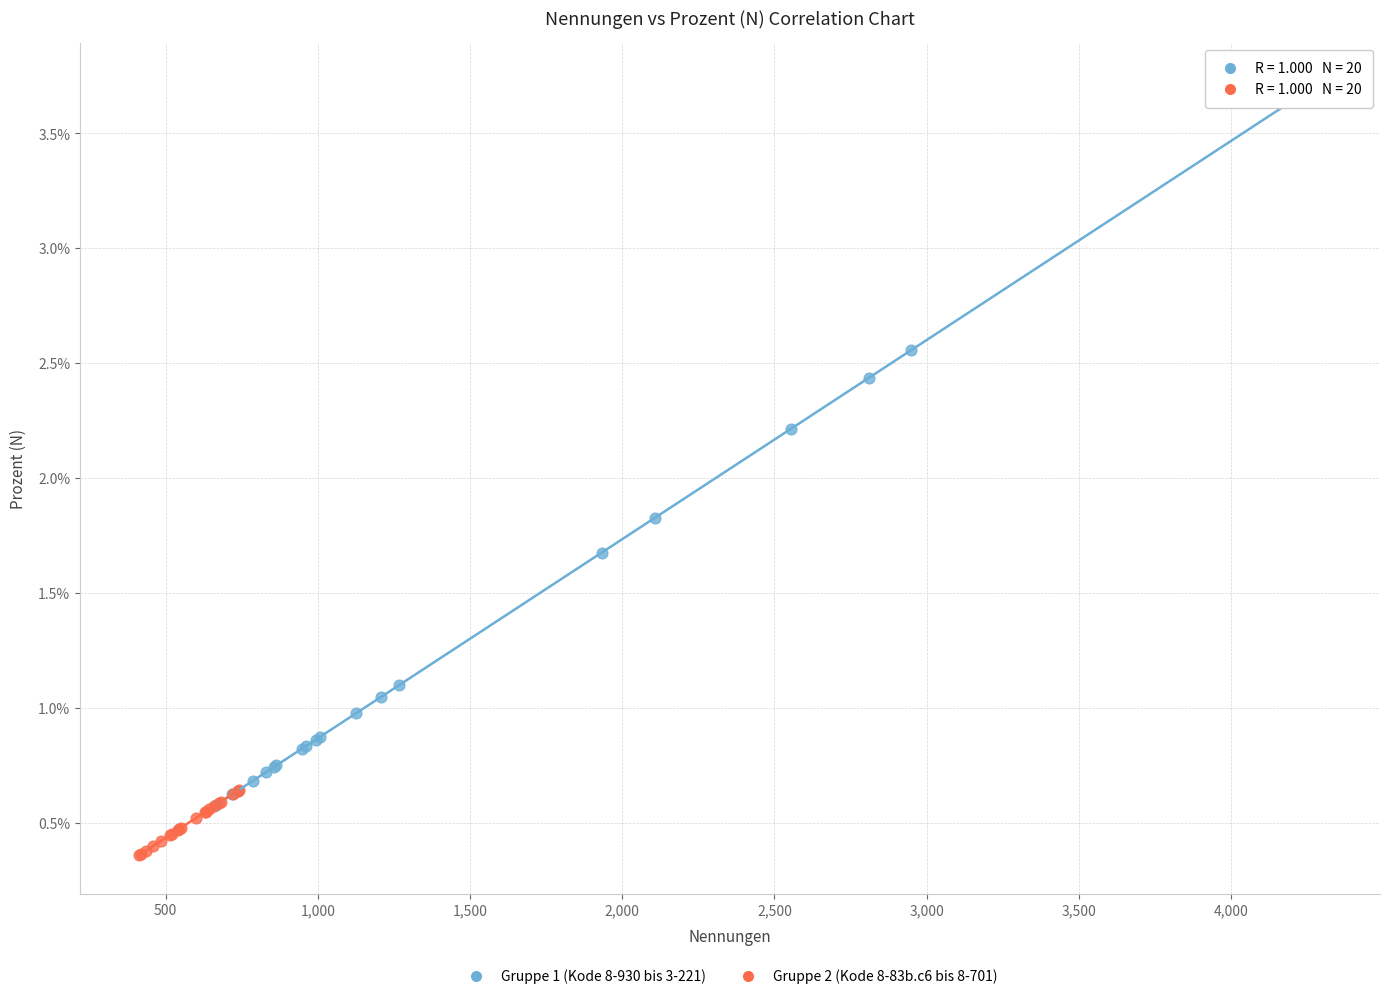

Which series has the widest spread of Y values?

Gruppe 1 (Kode 8-930 bis 3-221)